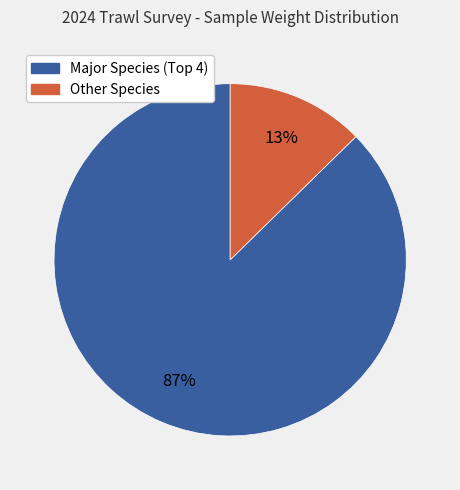

To the nearest percent, what is the average slice percentage?

50%